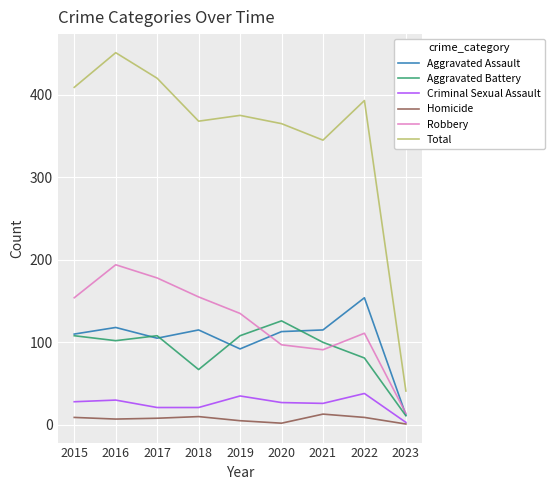

What value does the Aggravated Assault series have at 2022?

154